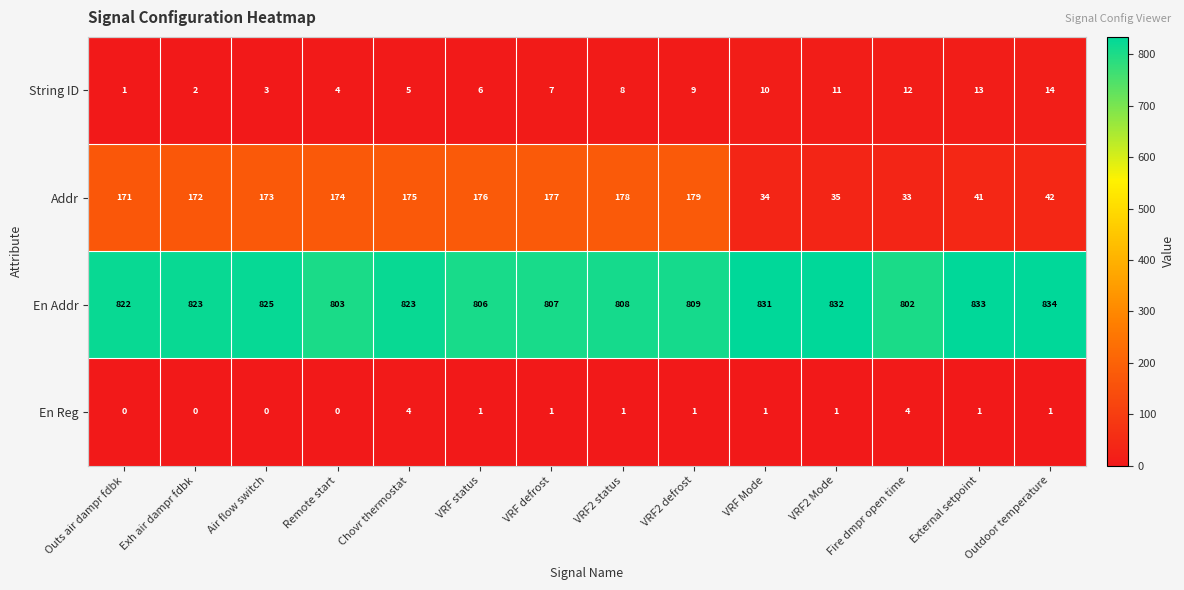

How many categories are shown in the chart?

14